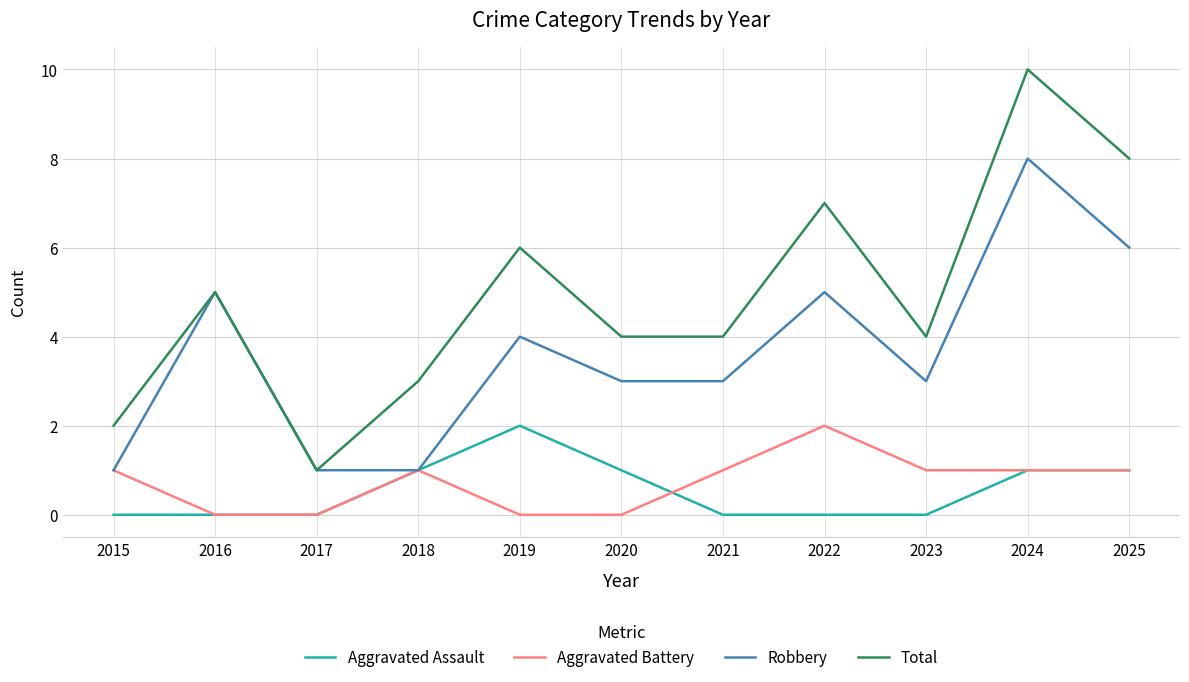

What is the highest value of the Aggravated Assault series?

2